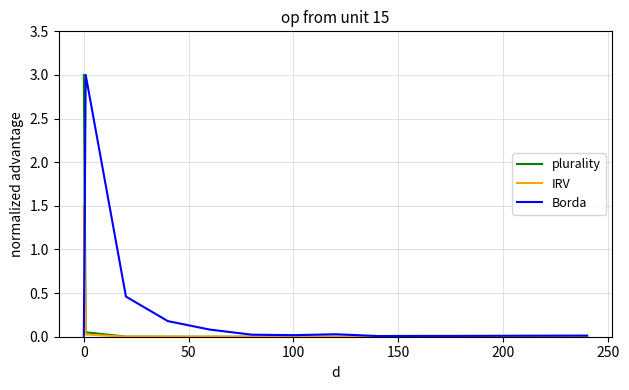

What is the greatest value displayed?

3.0